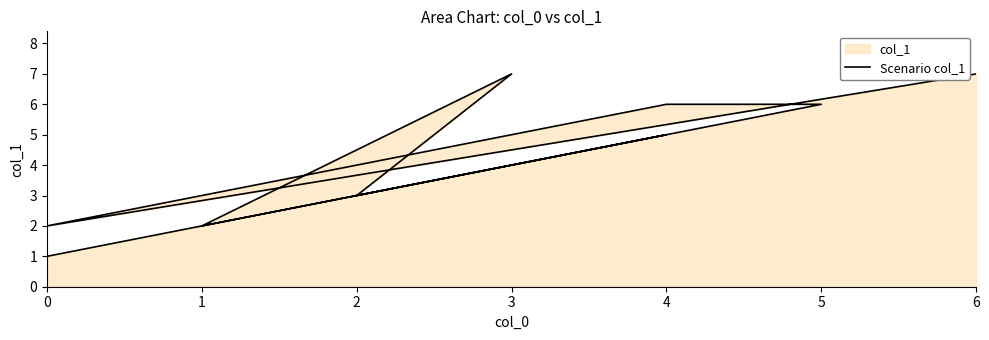

True or false: there are more than 1 points higher than both neighbors.

True